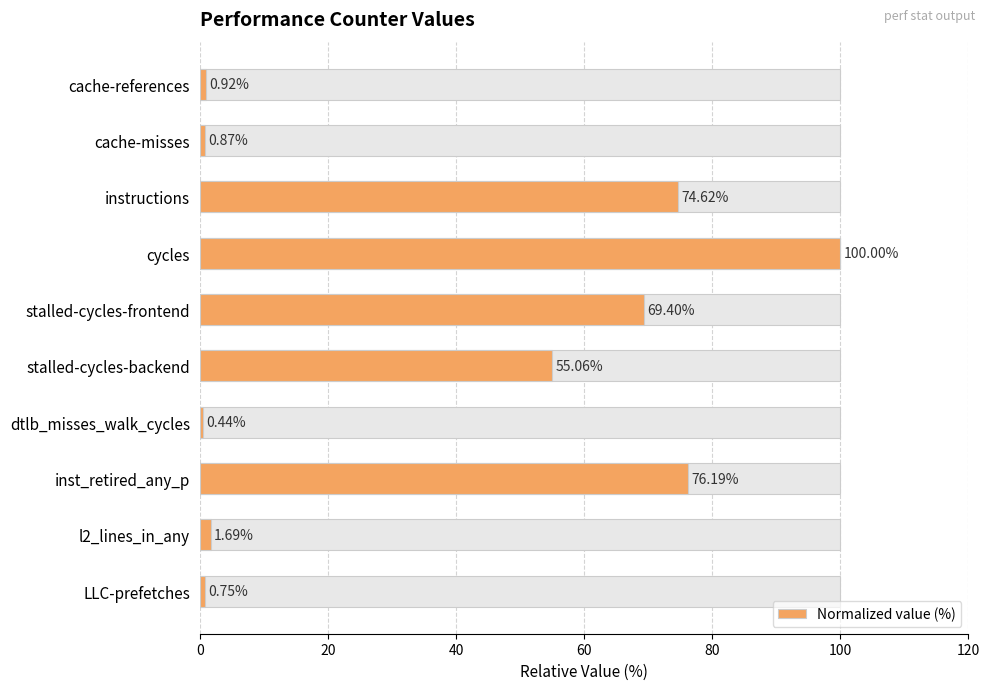

What is the minimum value shown in the chart?

0.4